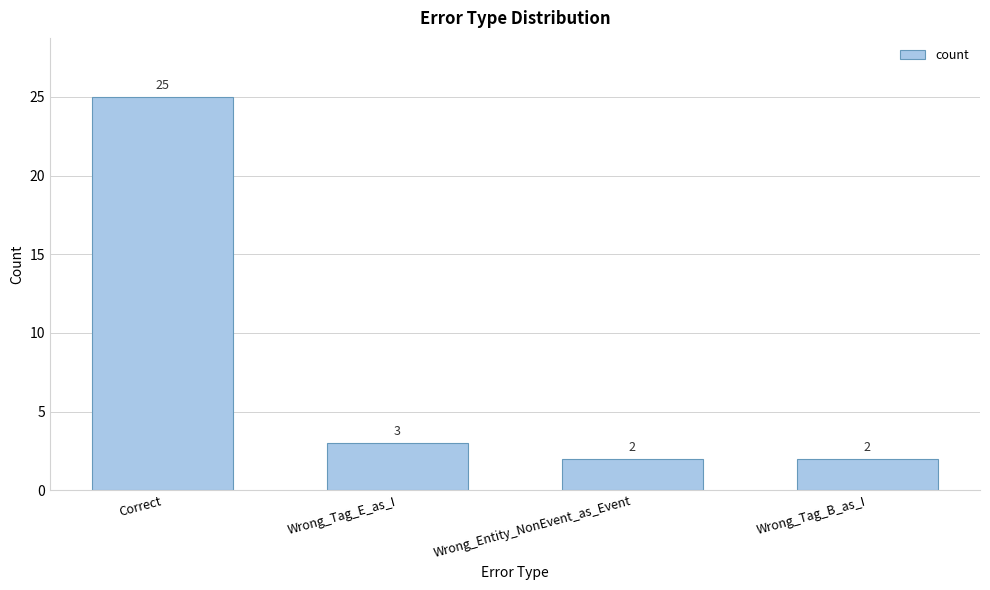

The chart shows a value of 5 at Wrong_Tag_E_as_I. True or false?

False